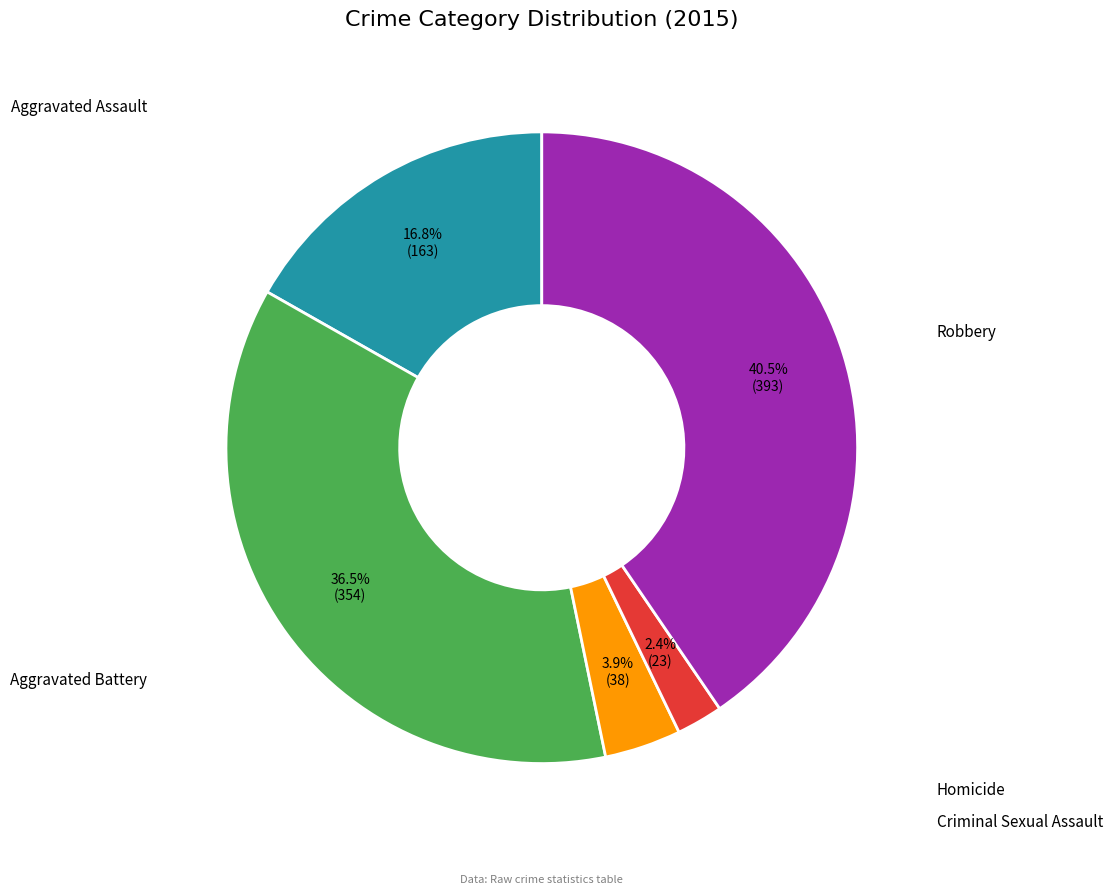

Is there any slice that represents more than half of the pie?

No